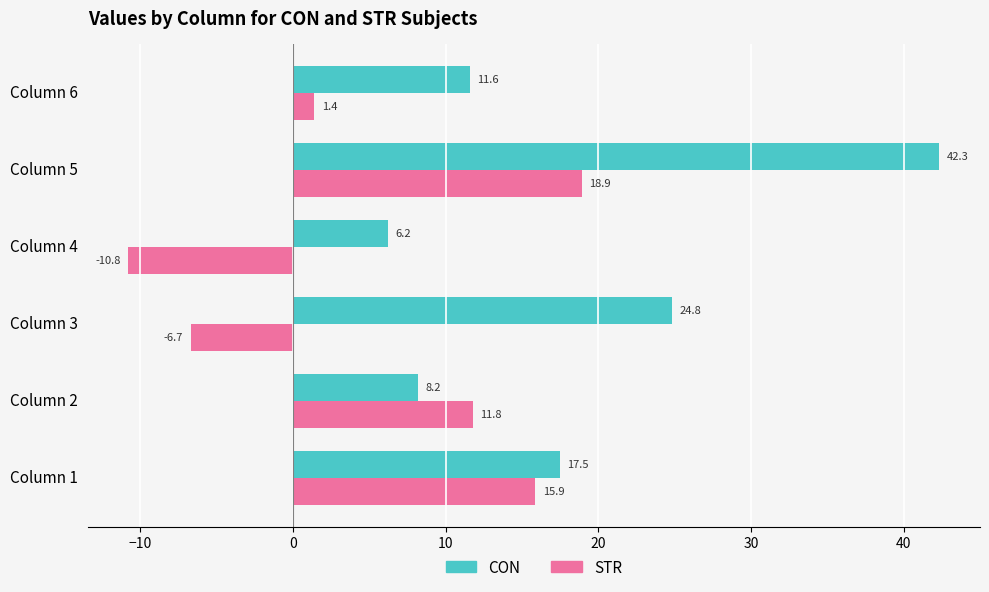

Rank the series at Column 6 from highest to lowest value.

CON, STR